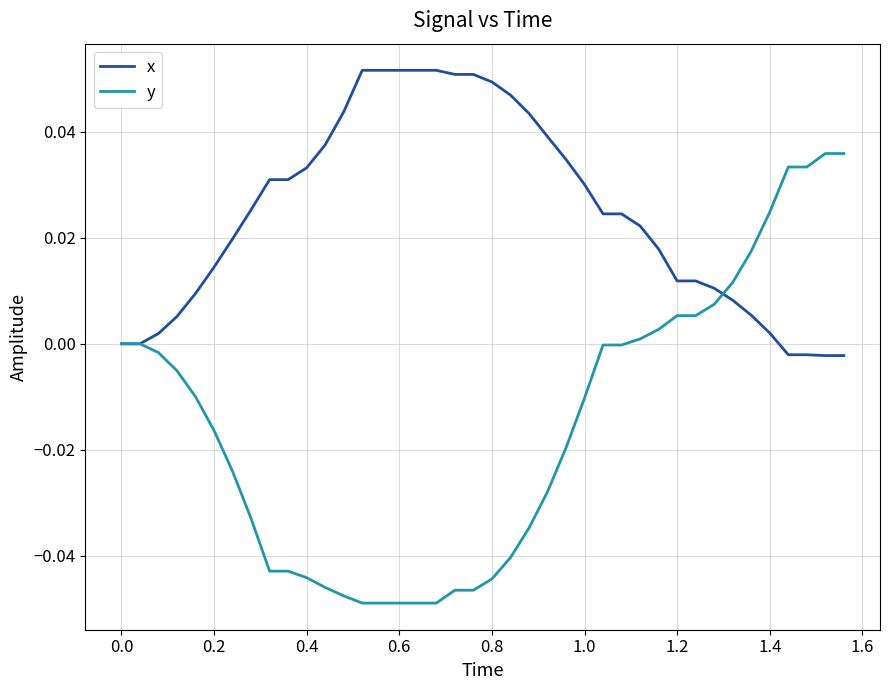

Rank the series by their maximum value, from lowest to highest.

y, x